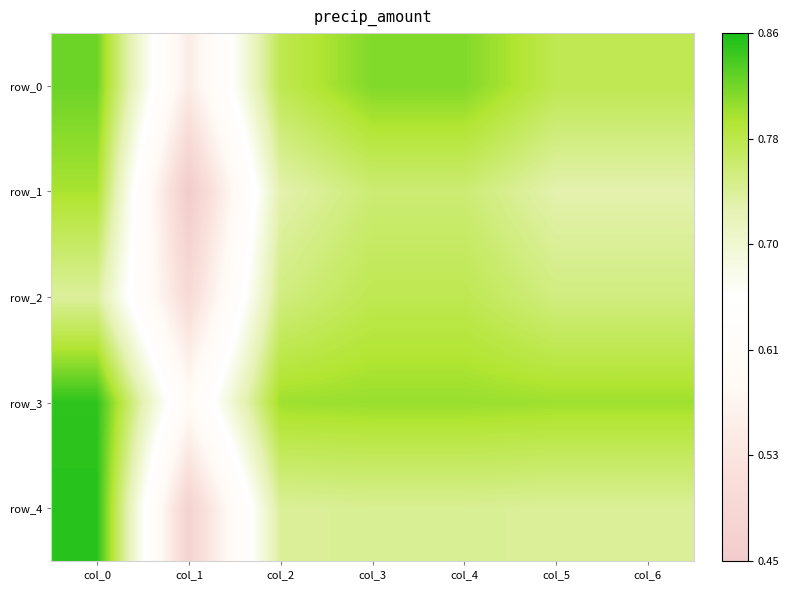

Reading left to right, transcribe all the data shown in this chart.

row_0: 0.8	0.6	0.8	0.8	0.8	0.8	0.8
row_1: 0.8	0.5	0.7	0.8	0.8	0.7	0.7
row_2: 0.7	0.5	0.8	0.8	0.8	0.8	0.8
row_3: 0.8	0.6	0.8	0.8	0.8	0.8	0.8
row_4: 0.9	0.5	0.7	0.7	0.7	0.7	0.7